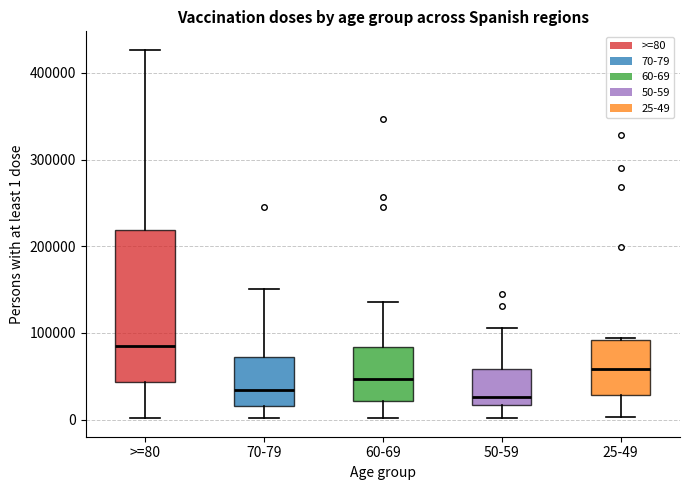

Reading left to right, transcribe this box plot: for each box, give where its median line is, the range the box spans, and where its two whiskers end, as read against the y-axis. The values are not printed on the chart, so give them approximately, as read against the axis.

>=80: median 90000, box 40000 to 220000, whiskers 0 to 430000
70-79: median 30000, box 20000 to 70000, whiskers 0 to 150000
60-69: median 50000, box 20000 to 80000, whiskers 0 to 140000
50-59: median 30000, box 20000 to 60000, whiskers 0 to 110000
25-49: median 60000, box 30000 to 90000, whiskers 0 to 90000